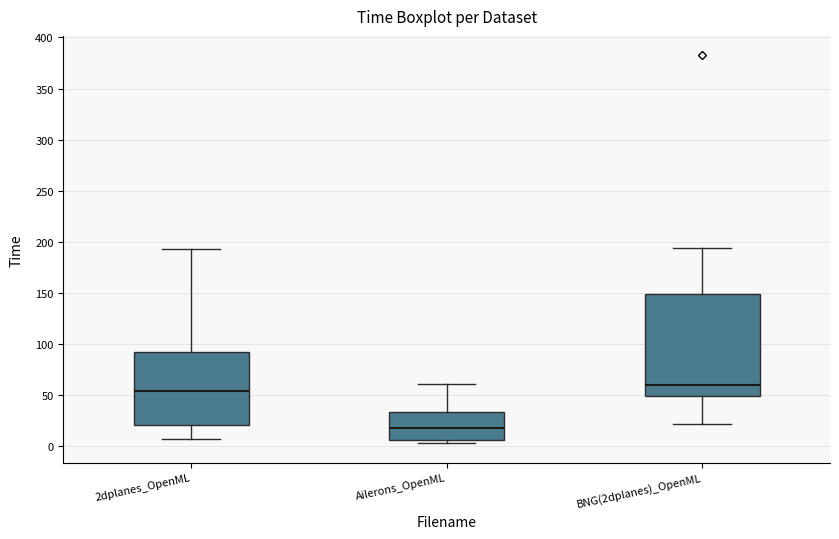

Reading left to right, read every box against the y-axis: the position of its median line, the range the box covers, and the ends of its whiskers. The values are not printed on the chart, so give them approximately, as read against the axis.

2dplanes_OpenML: median 55, box 20 to 90, whiskers 5 to 195
Ailerons_OpenML: median 20, box 5 to 35, whiskers 5 (just below the box's lower edge) to 60
BNG(2dplanes)_OpenML: median 60, box 50 to 150, whiskers 20 to 195